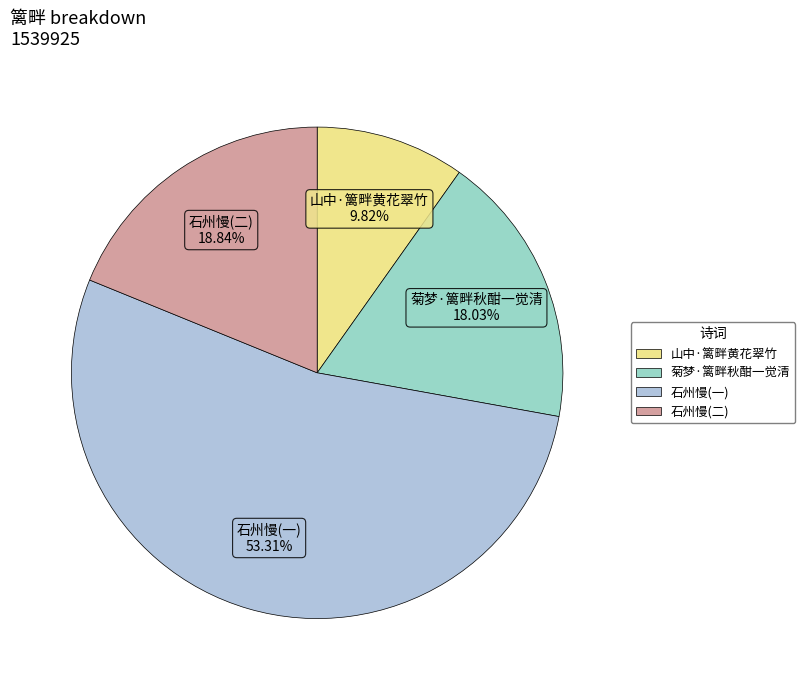

Is the sum of 石州慢(一) and 菊梦·篱畔秋酣一觉清 greater than half?

Yes